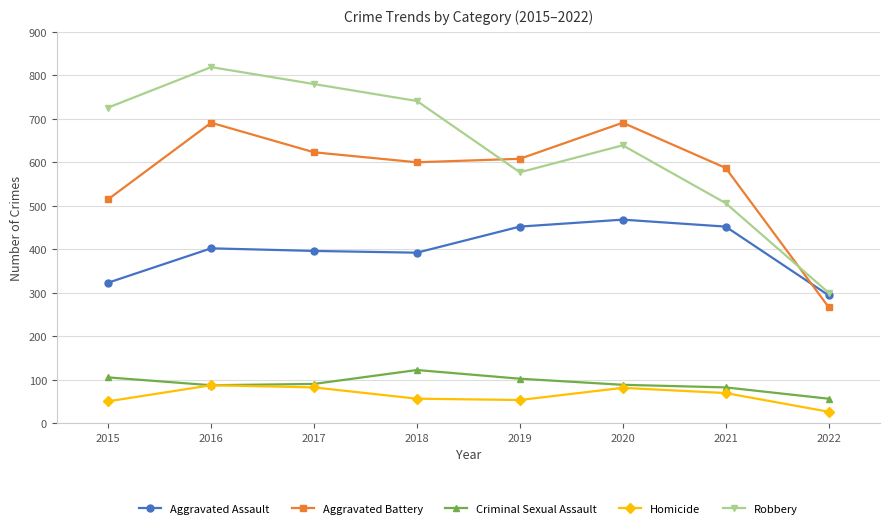

Rank the categories by Robbery value from lowest to highest.

2022, 2021, 2019, 2020, 2015, 2018, 2017, 2016